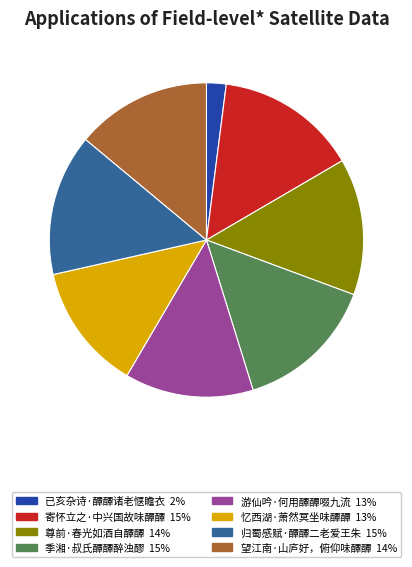

Do 已亥杂诗·醰醰诸老惬瞻衣 and 季湘·叔氏醰醰醉浊醪 together represent more than half of the pie?

No